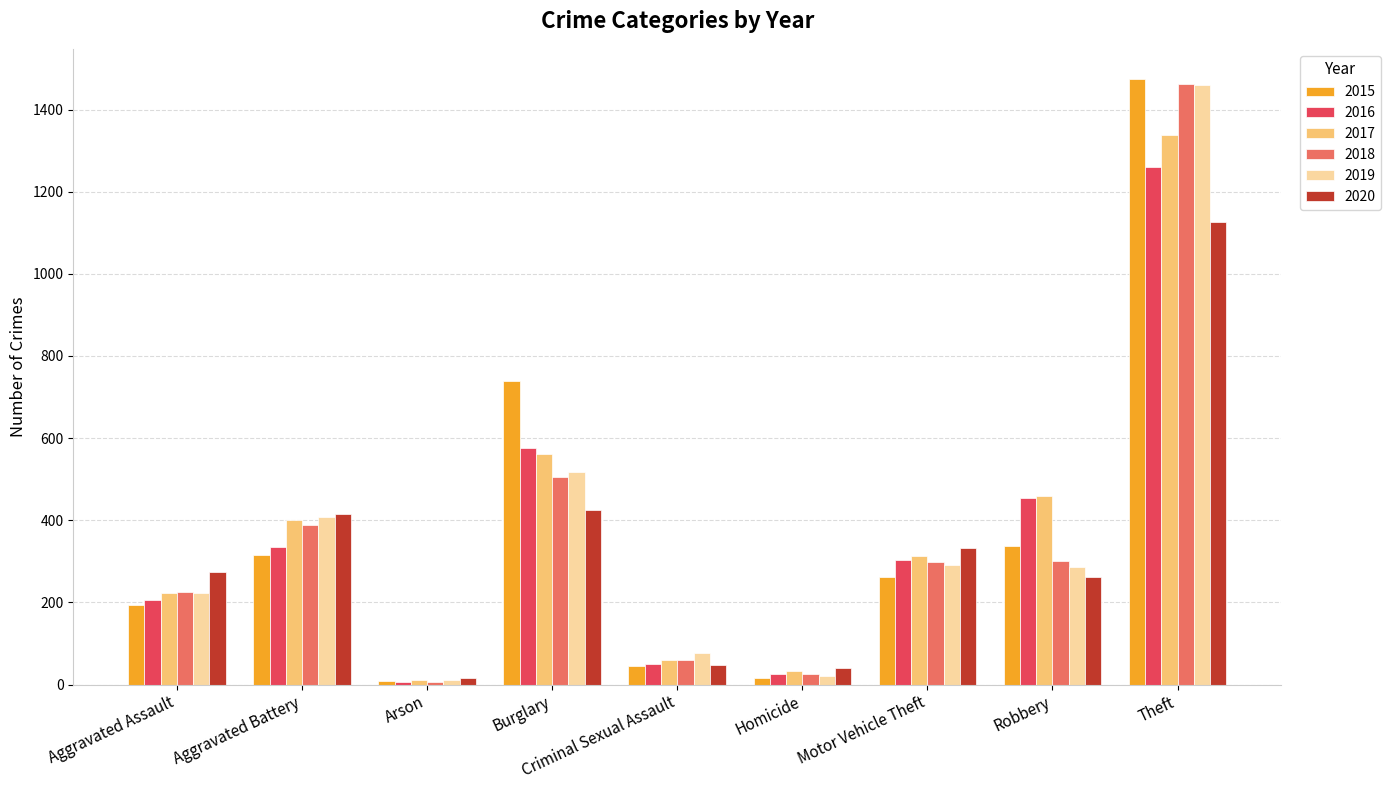

What is the greatest value displayed?

1474